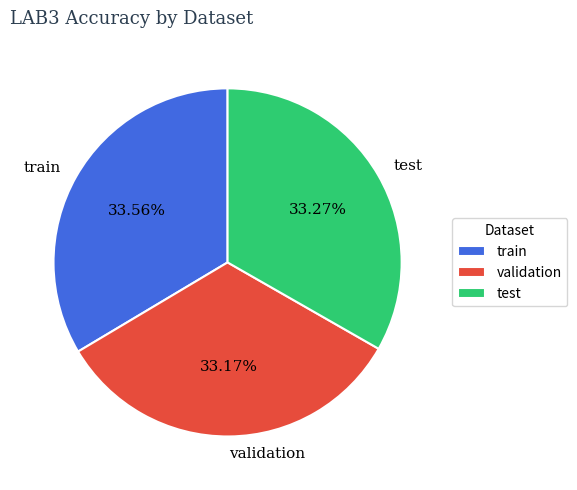

Count the number of slices in the pie.

3